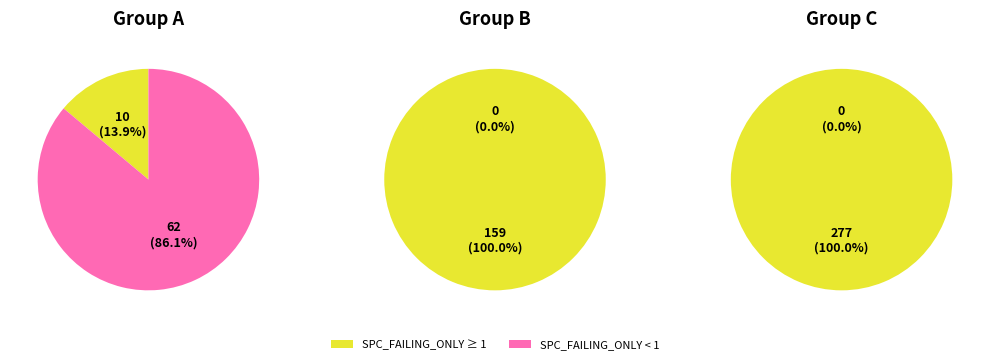

Is the sum of 18 and 2 greater than half?

No